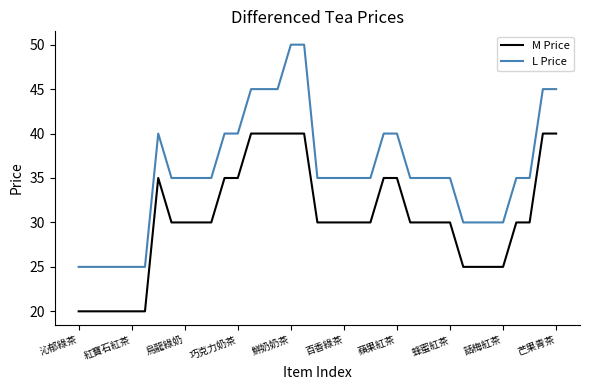

Which series has the largest range (max minus min)?

L Price